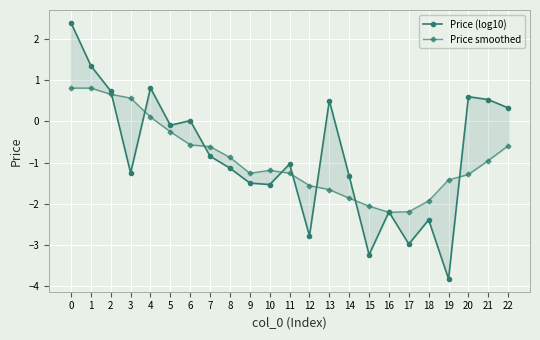

Where is Price (log10) nearest to the value 0?

6